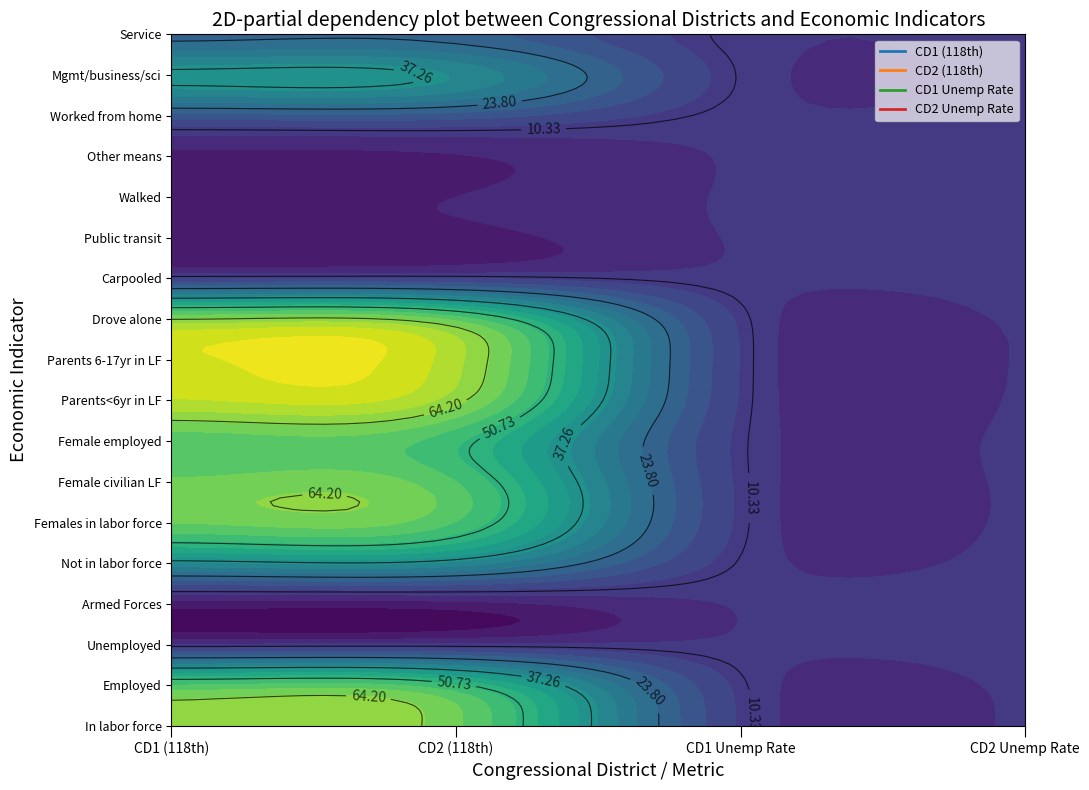

What is the maximum value shown in the chart?

74.3